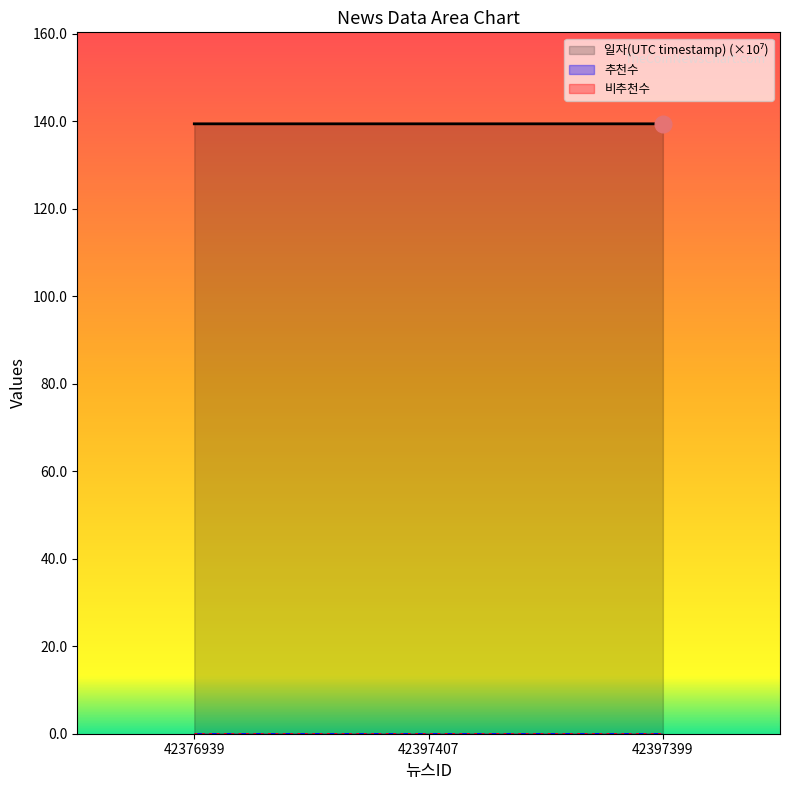

At 42397399, list the series in order from largest to smallest.

일자(UTC timestamp) (×10⁷), 추천수, 비추천수